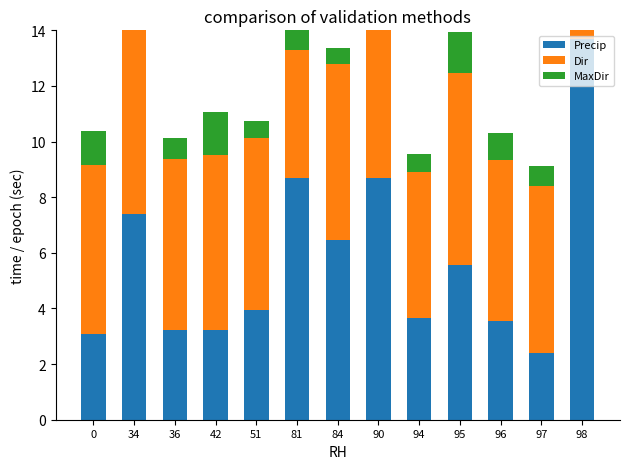

Between 84 and 98, which series saw the biggest shift?

Dir